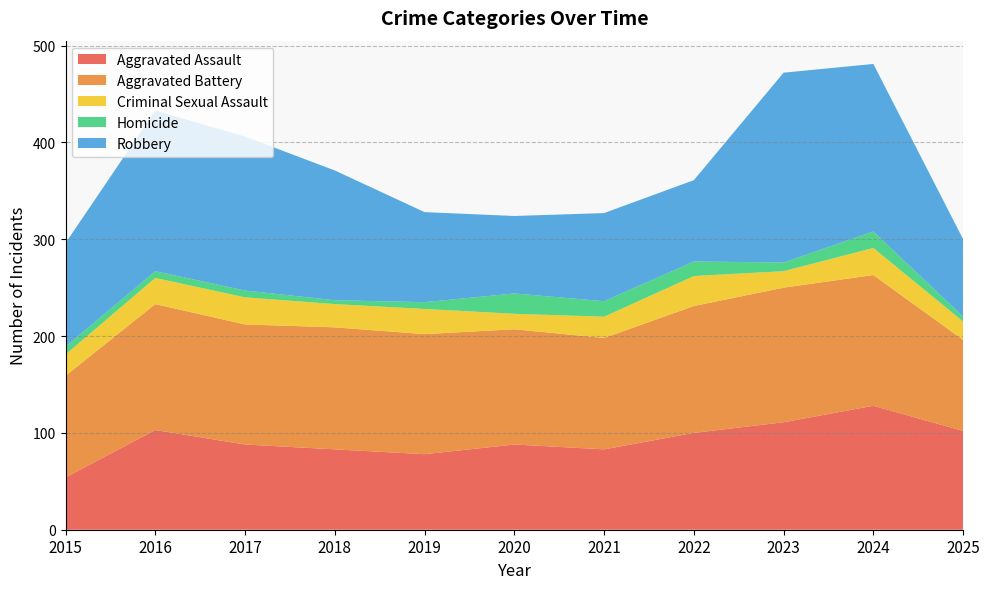

Reading left to right, transcribe all the data shown in this chart.

Aggravated Assault: 2015=54	2016=103	2017=88	2018=83	2019=78	2020=88	2021=83	2022=100	2023=111	2024=128	2025=102
Aggravated Battery: 2015=105	2016=130	2017=124	2018=126	2019=124	2020=119	2021=115	2022=131	2023=139	2024=135	2025=94
Criminal Sexual Assault: 2015=22	2016=27	2017=28	2018=24	2019=26	2020=16	2021=22	2022=31	2023=17	2024=28	2025=19
Homicide: 2015=8	2016=7	2017=7	2018=4	2019=7	2020=21	2021=16	2022=15	2023=9	2024=17	2025=5
Robbery: 2015=107	2016=166	2017=159	2018=134	2019=93	2020=80	2021=91	2022=84	2023=196	2024=173	2025=80